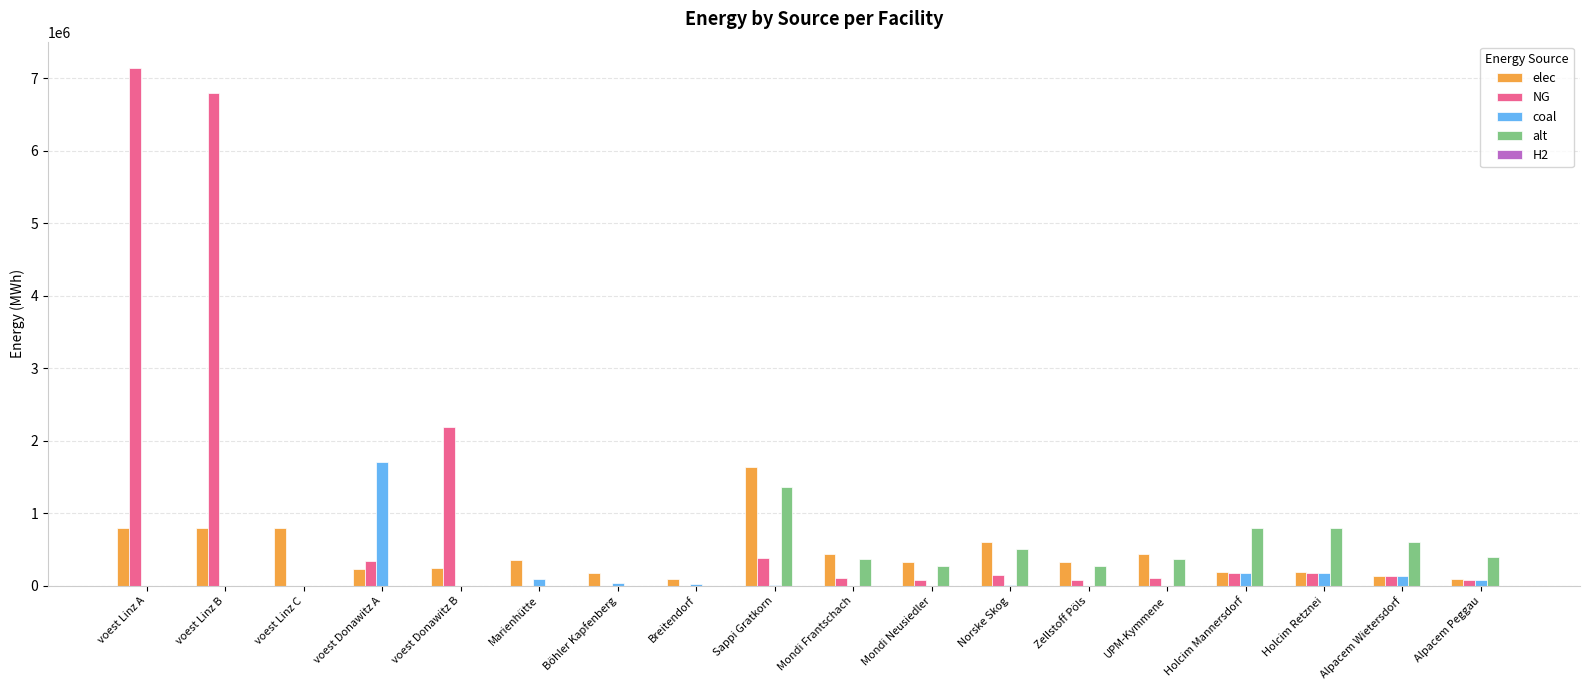

What is the average value of the alt series?

318954.7